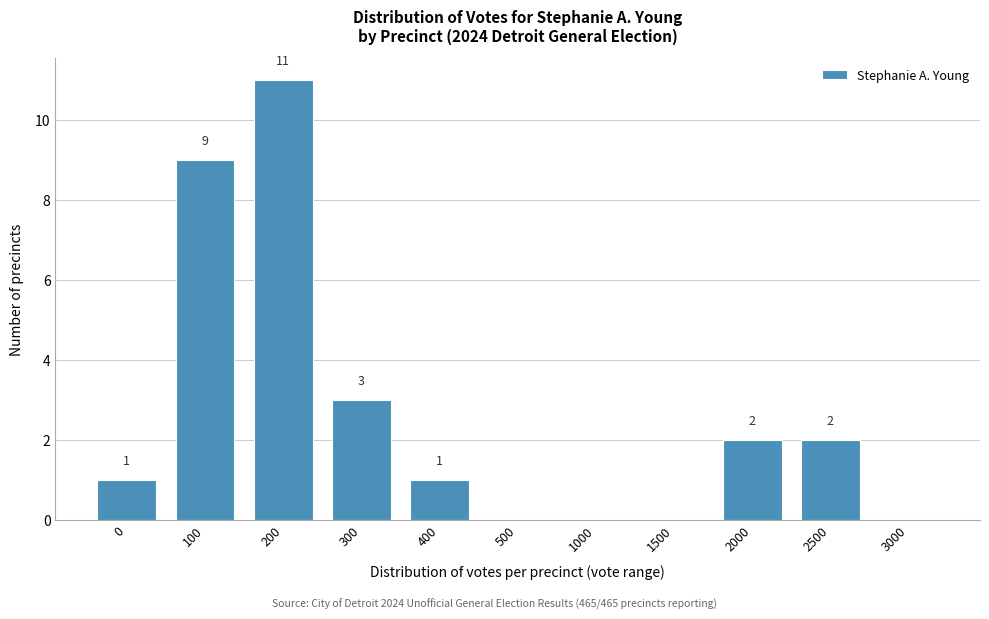

Reading left to right, what are all the values shown in this chart?

0=1	100=9	200=11	300=3	400=1	500=0	1000=0	1500=0	2000=2	2500=2	3000=0